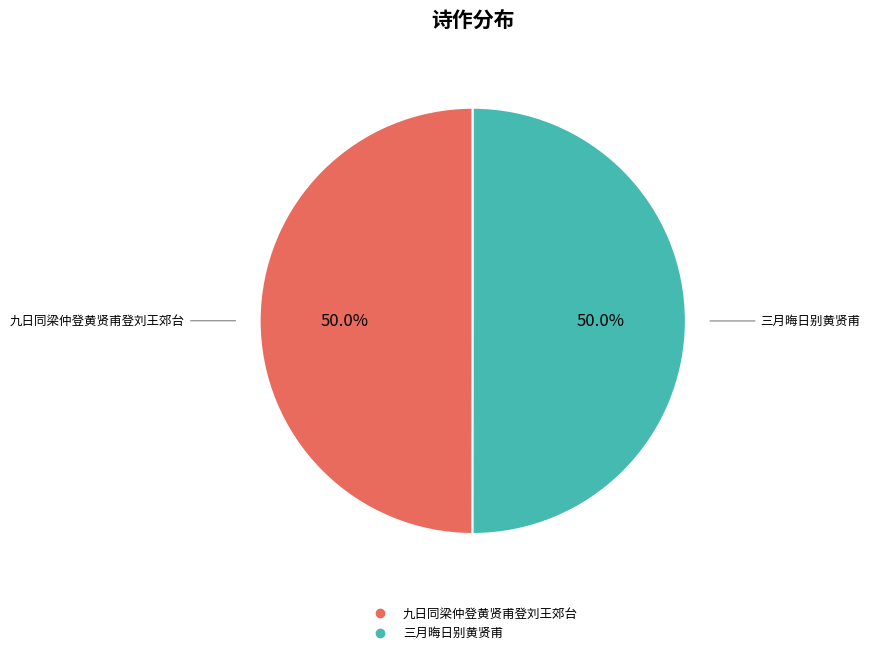

What is the ratio of the value at 三月晦日别黄贤甫 to the value at 九日同梁仲登黄贤甫登刘王郊台?

1.0